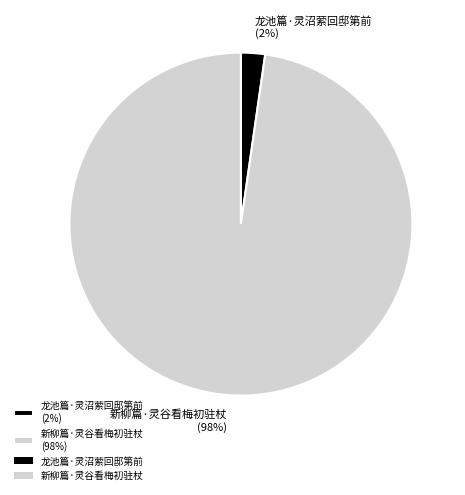

To the nearest percent, what is the combined percentage of 新柳篇·灵谷看梅初驻杖 (98%) and 龙池篇·灵沼萦回邸第前 (2%)?

100%